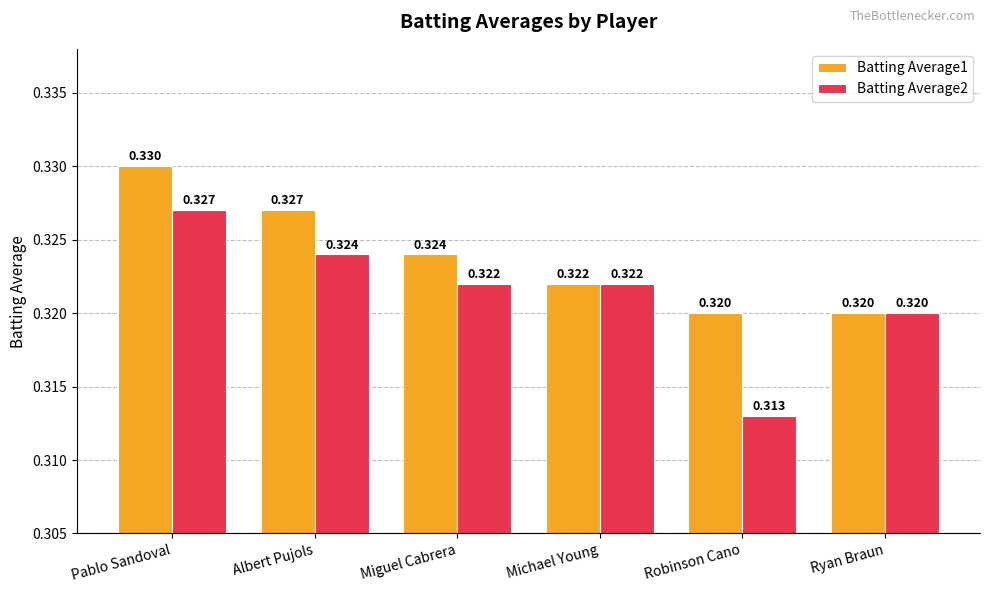

Which label corresponds to the smallest value in the chart?

Robinson Cano